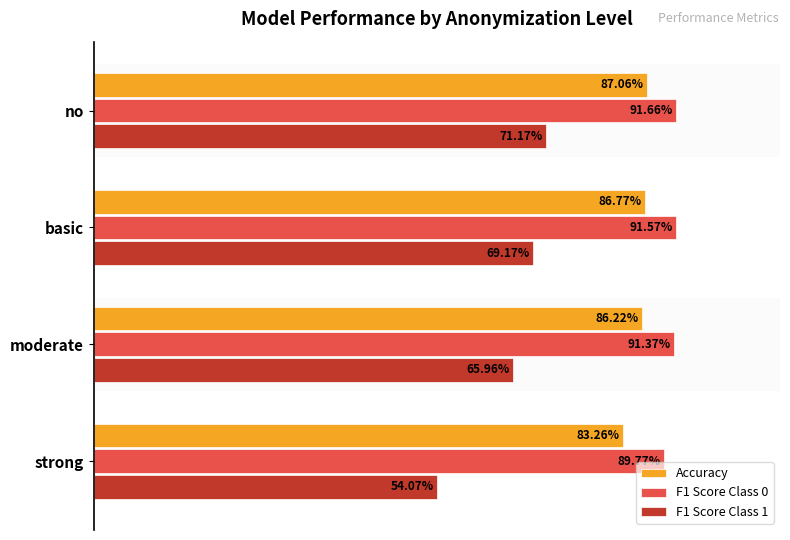

What are all the series names shown in the legend?

Accuracy, F1 Score Class 0, F1 Score Class 1